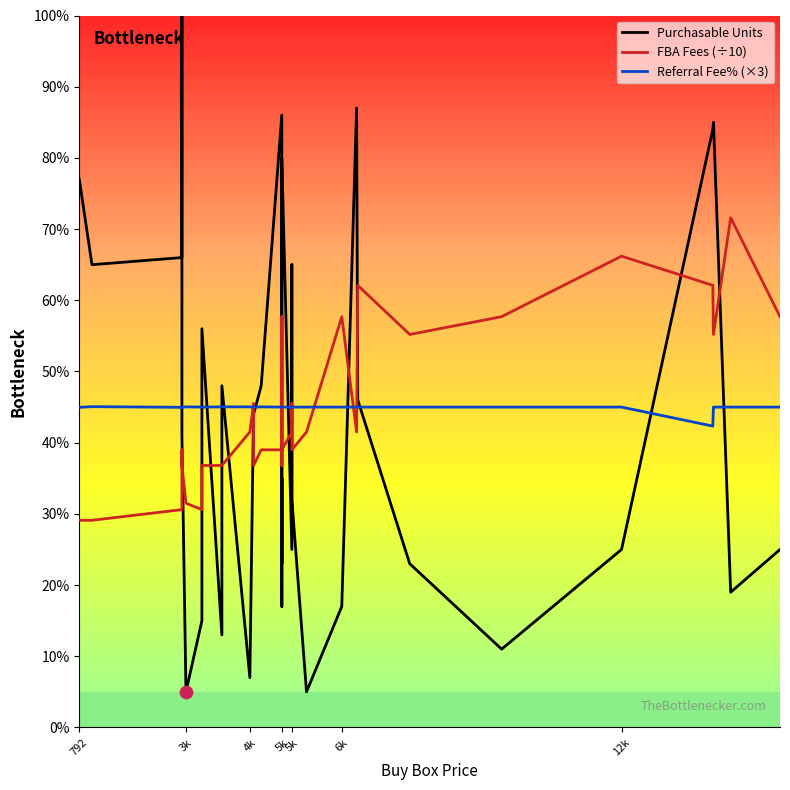

Which series reaches the maximum Y coordinate?

Purchasable Units